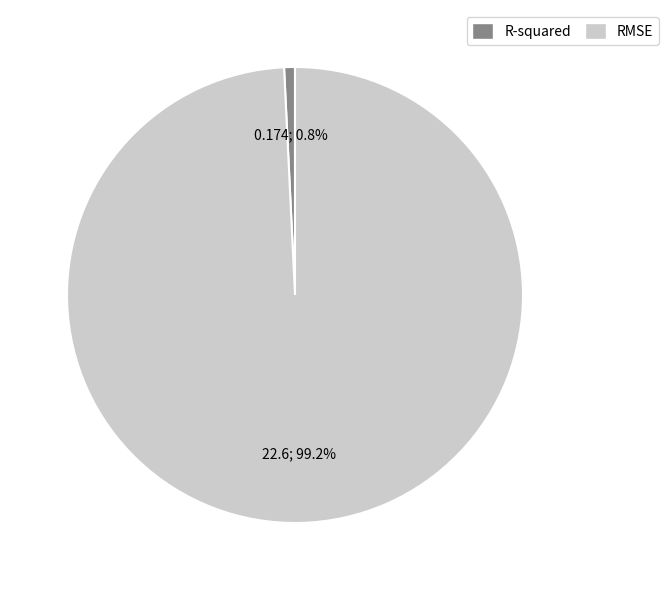

Count the number of slices in the pie.

2